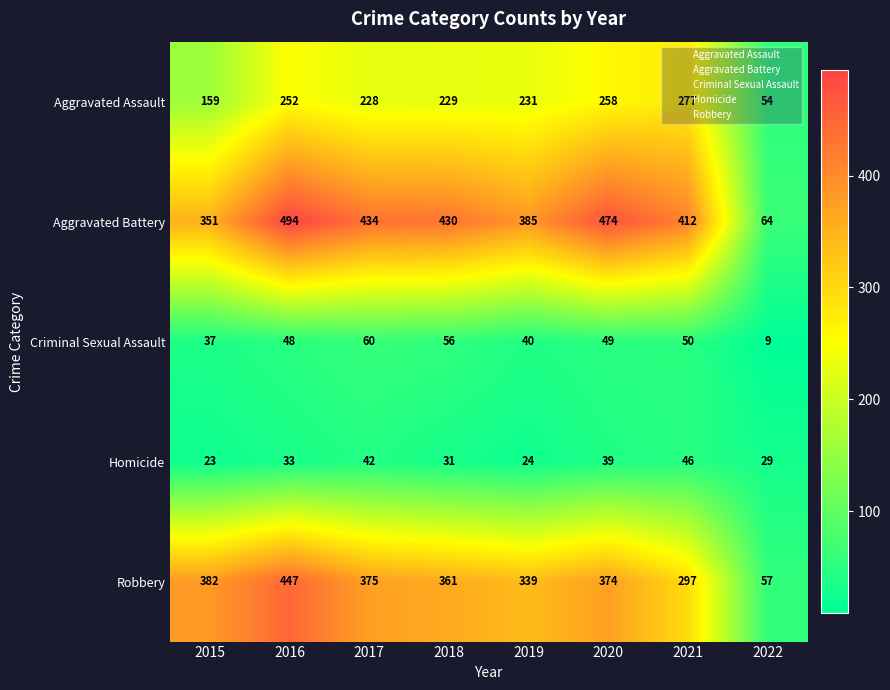

Rank the series at 2017 from lowest to highest value.

Homicide, Criminal Sexual Assault, Aggravated Assault, Robbery, Aggravated Battery